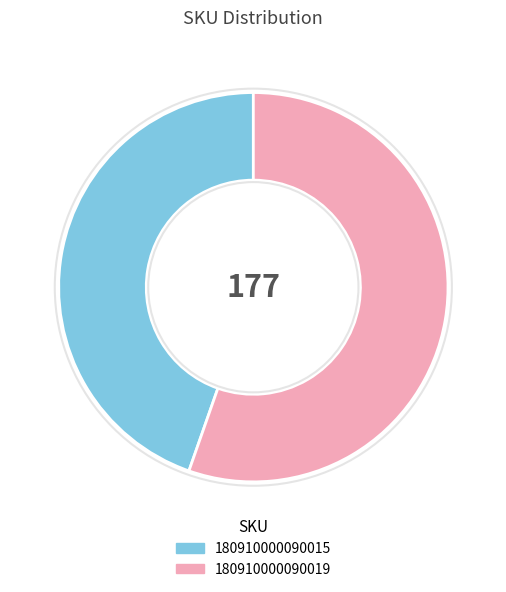

Which slice is the largest?

180910000090019